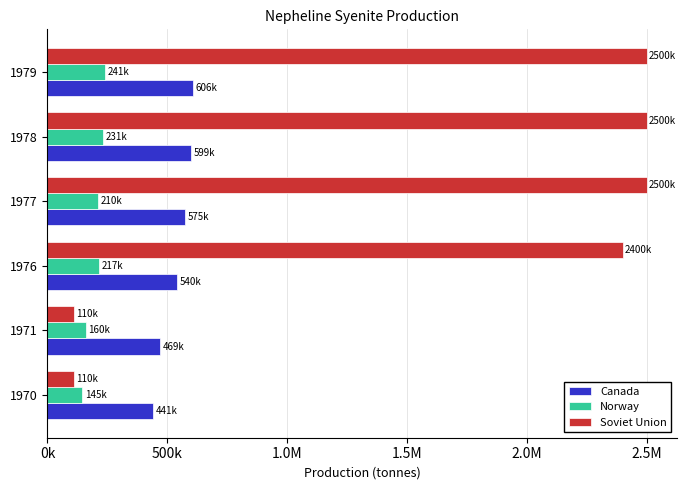

What are all the series names shown in the legend?

Canada, Norway, Soviet Union